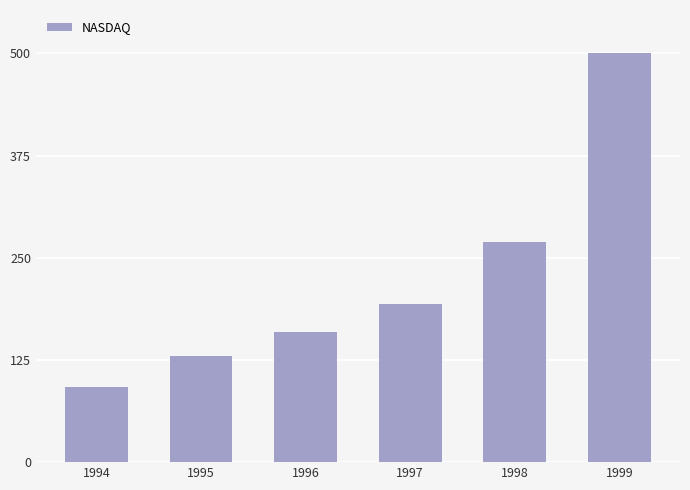

List the labels in order of value, largest first.

1999, 1998, 1997, 1996, 1995, 1994